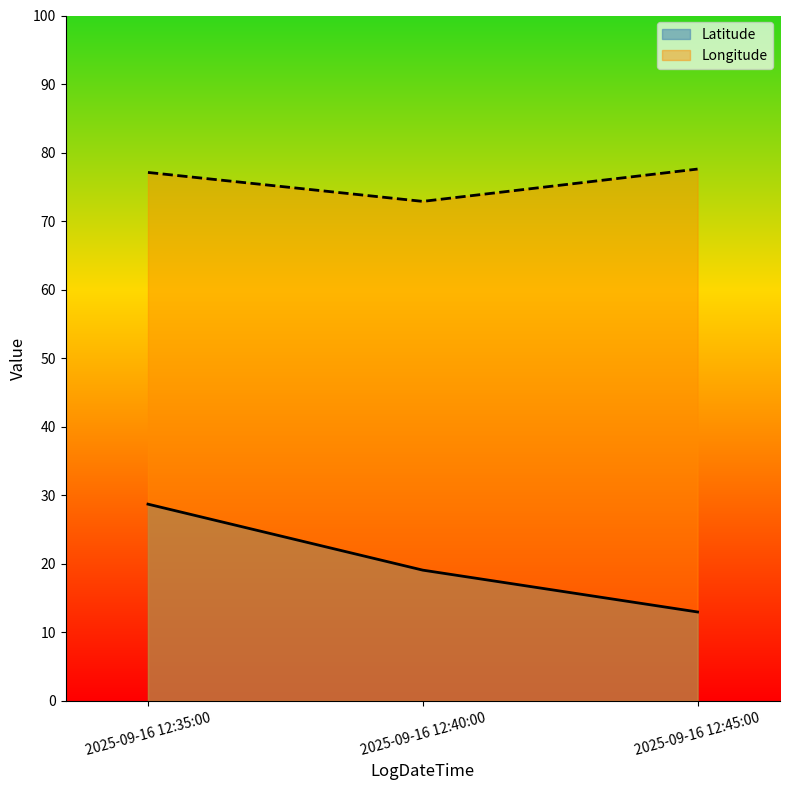

What is the total value across all series at 2025-09-16 12:45:00?

90.6